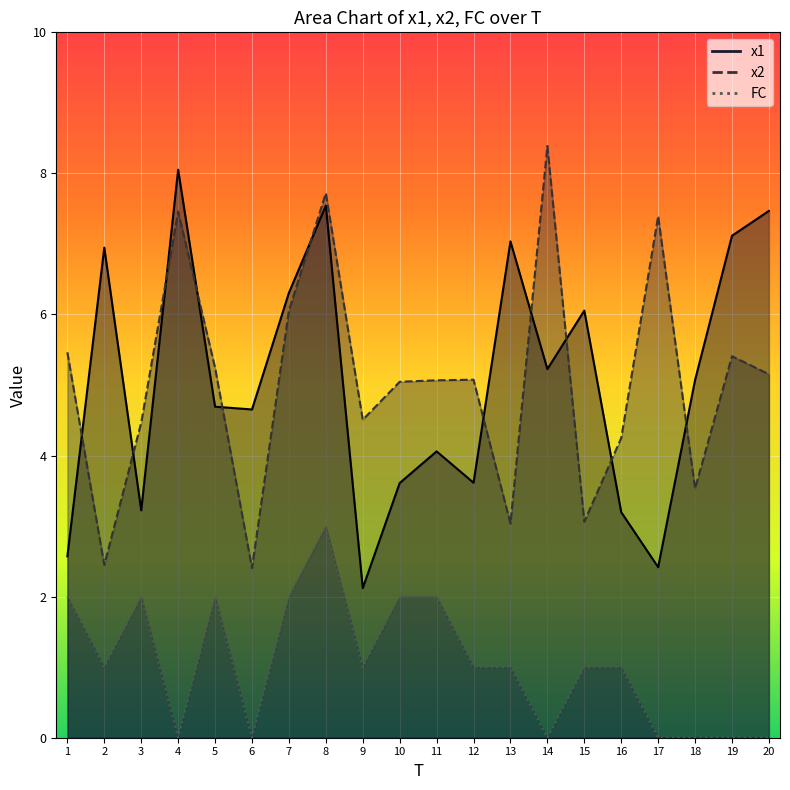

At which label does x1 reach its peak?

4